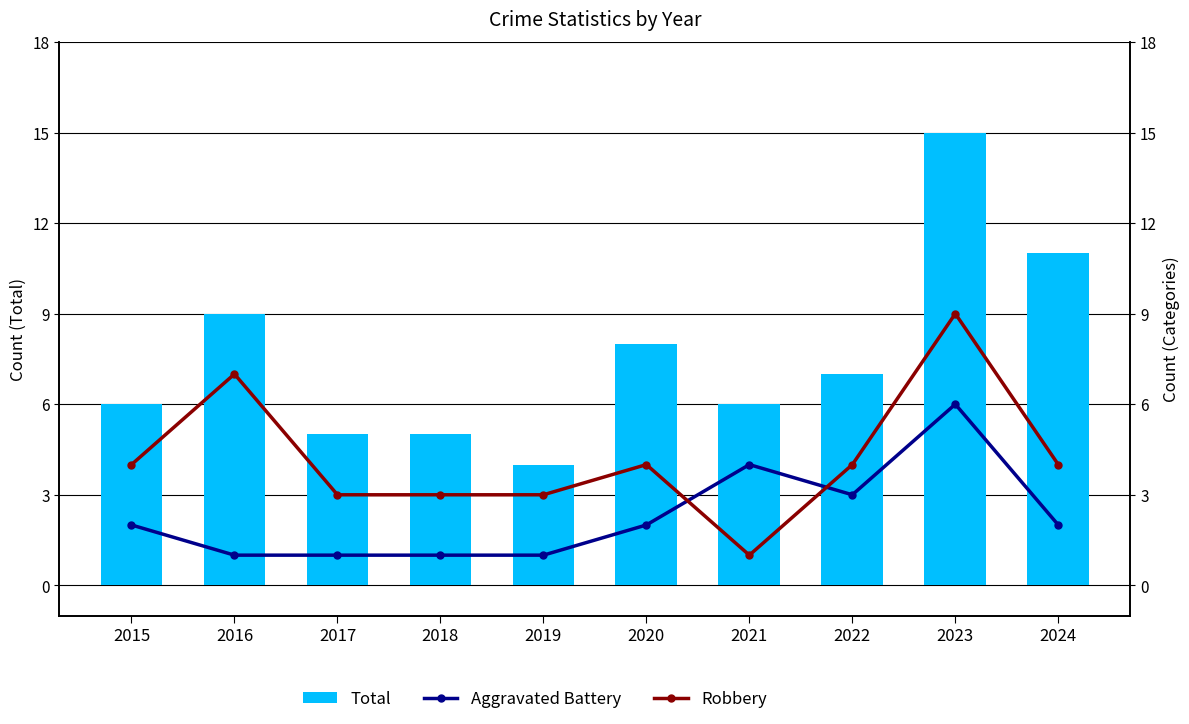

Are the bars horizontal?

No